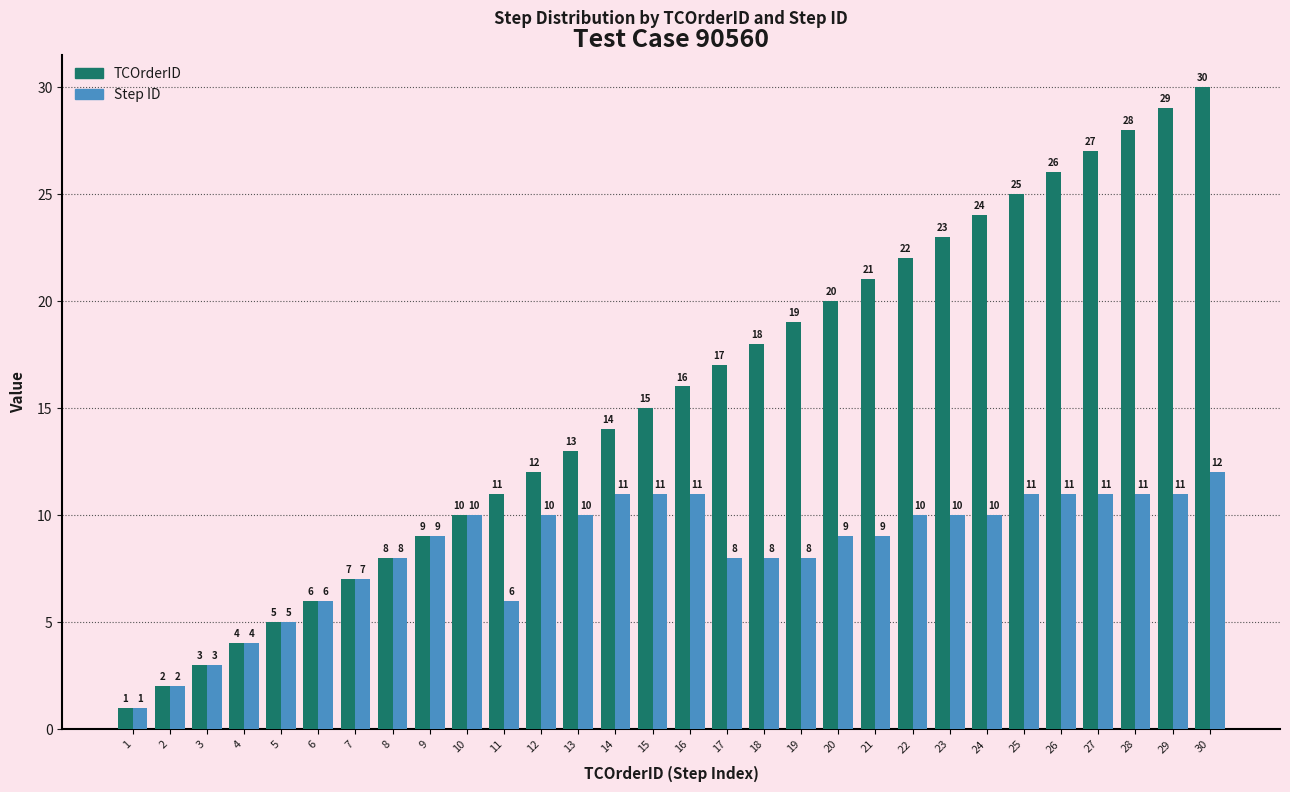

At 30, list the series in order from largest to smallest.

TCOrderID, Step ID